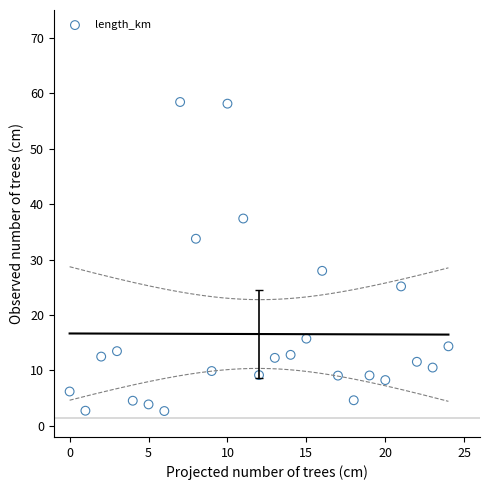

What Y value in the scatter plot is closest to 30?

28.0